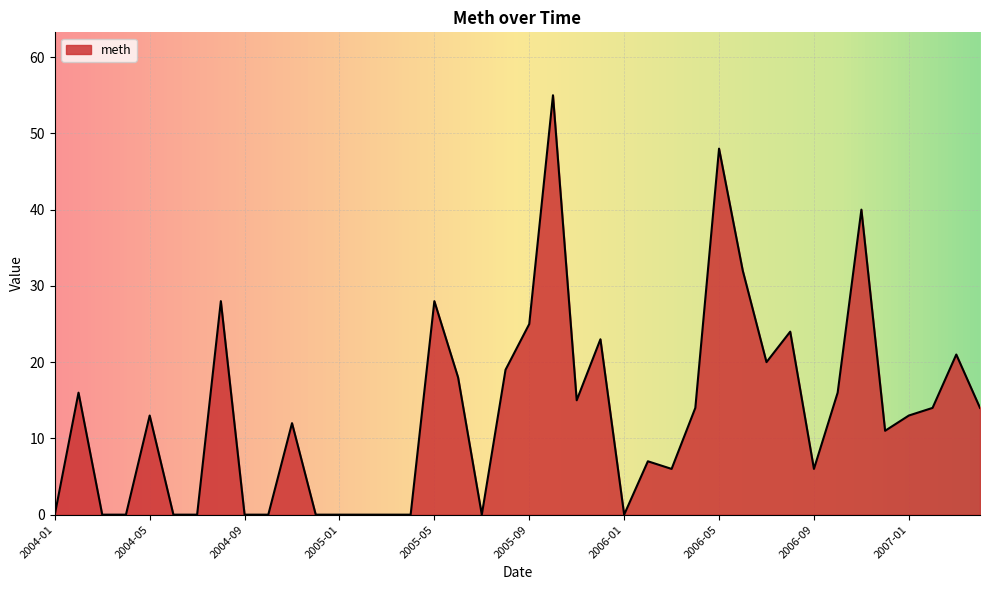

What is the maximum value shown in the chart?

55